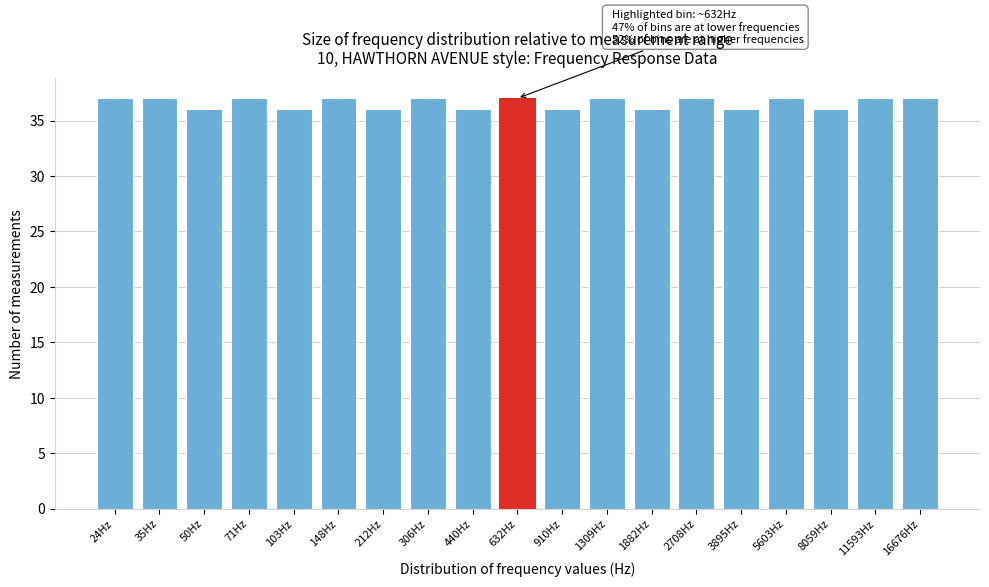

Reading left to right, list all the values displayed in this chart.

24Hz=37	35Hz=37	50Hz=36	71Hz=37	103Hz=36	148Hz=37	212Hz=36	306Hz=37	440Hz=36	632Hz=37	910Hz=36	1309Hz=37	1882Hz=36	2708Hz=37	3895Hz=36	5603Hz=37	8059Hz=36	11593Hz=37	16676Hz=37